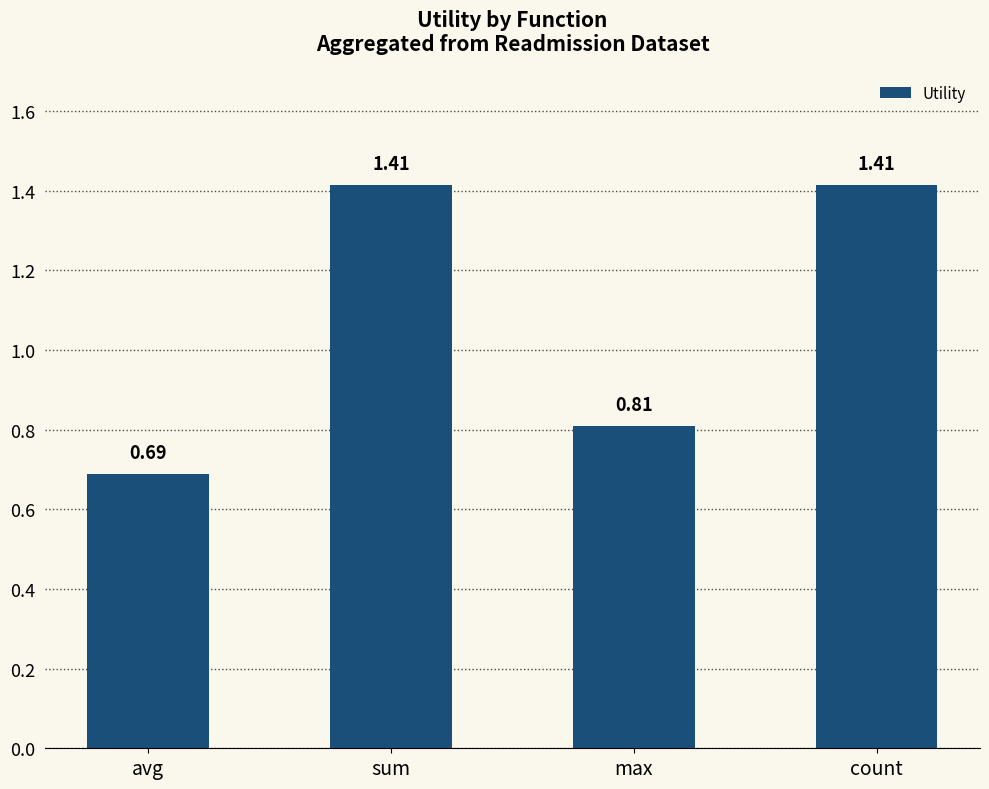

Between max and avg, which is larger?

max